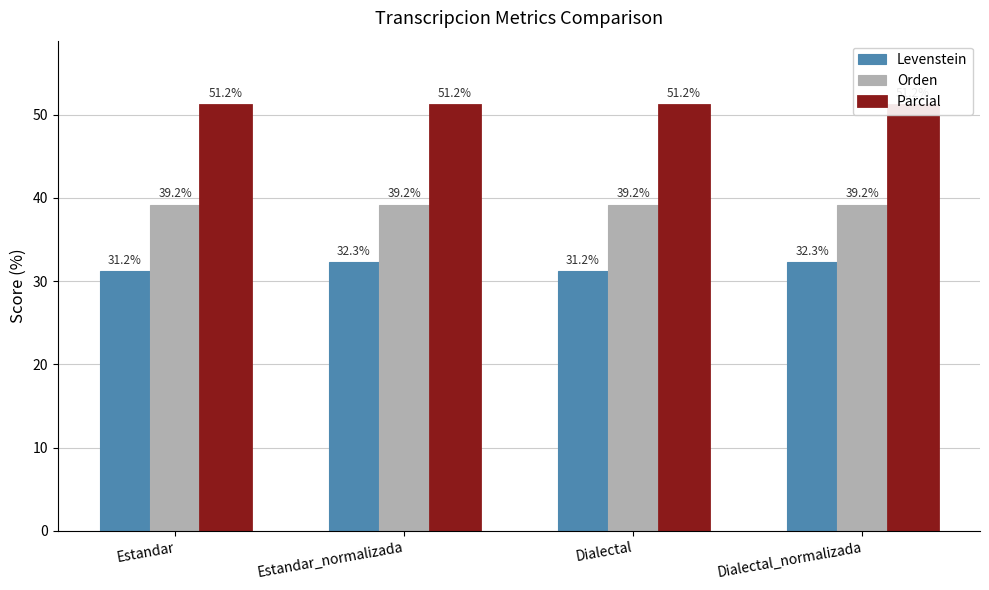

Reading right to left, list all the values displayed in this chart.

Levenstein: 32.3	31.2	32.3	31.2
Orden: 39.2	39.2	39.2	39.2
Parcial: 51.2	51.2	51.2	51.2